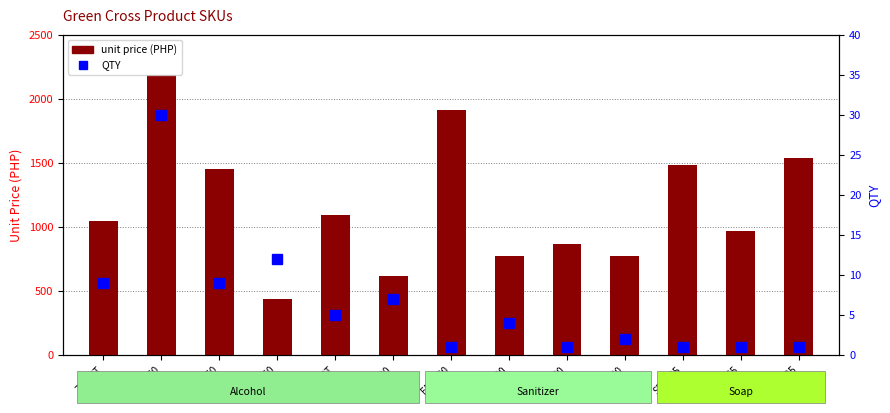

What is the label of the 10th bar from the left?

HSB060